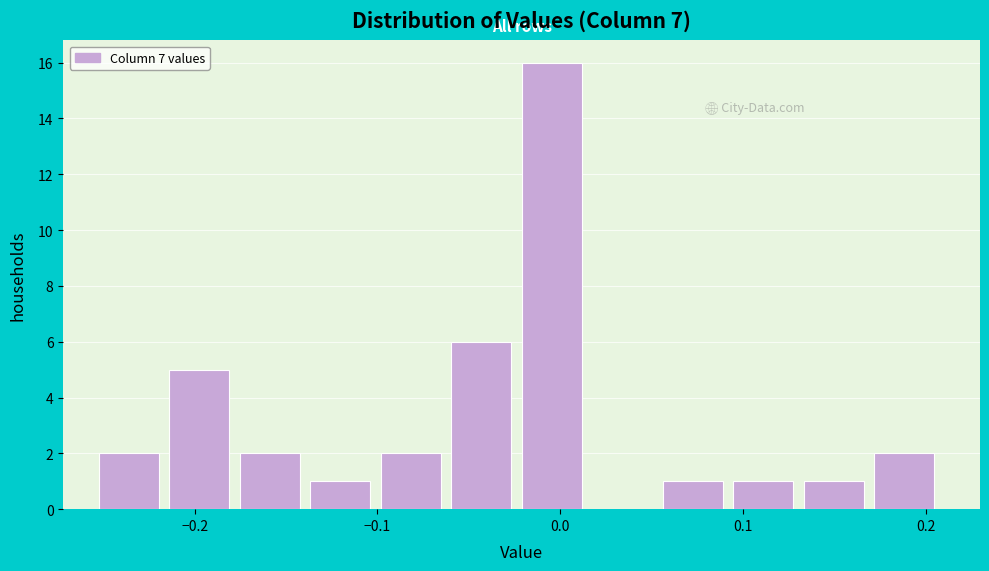

Read against the x-axis, roughly where is the centre of the tallest bar?

0.00